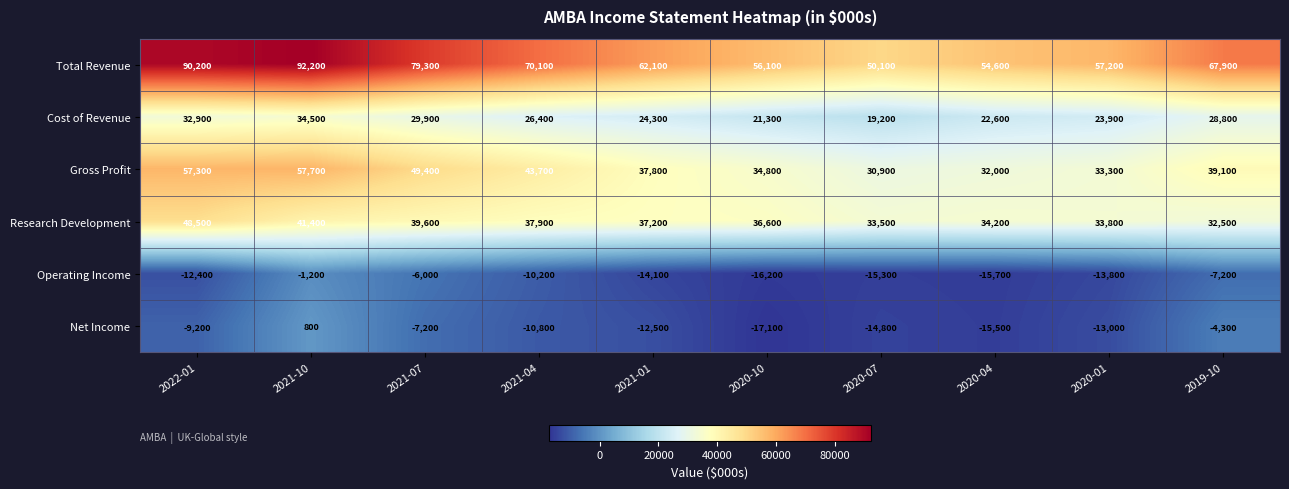

The Gross Profit series shows 46276 at 2020-01. True or false?

False